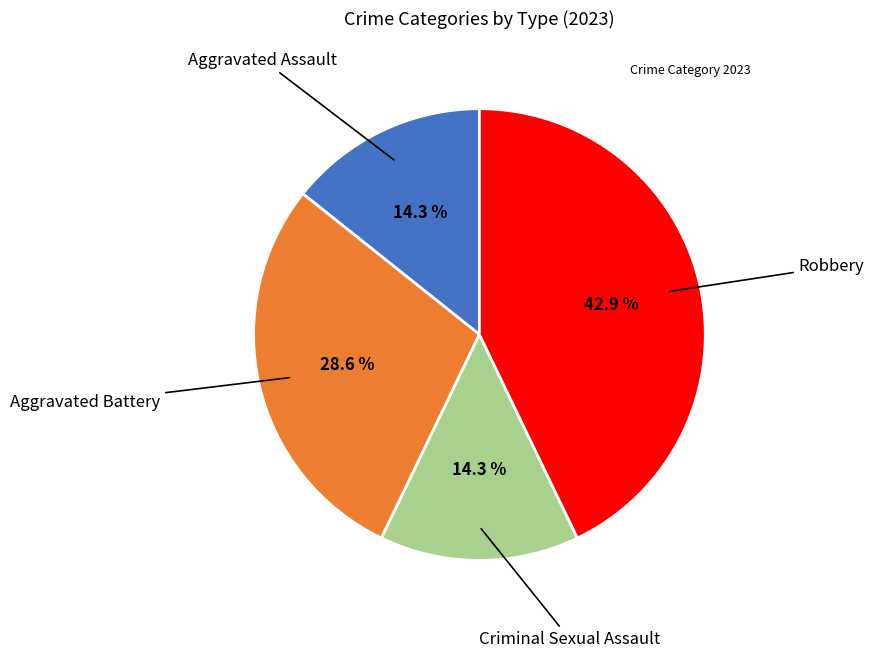

How many segments does this pie chart have?

4